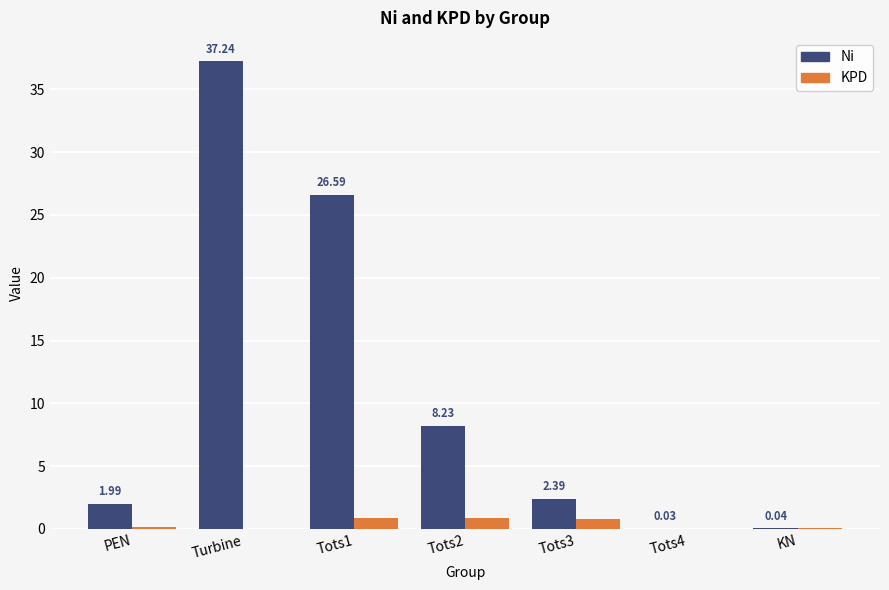

At which label does Ni first exceed 2?

Turbine